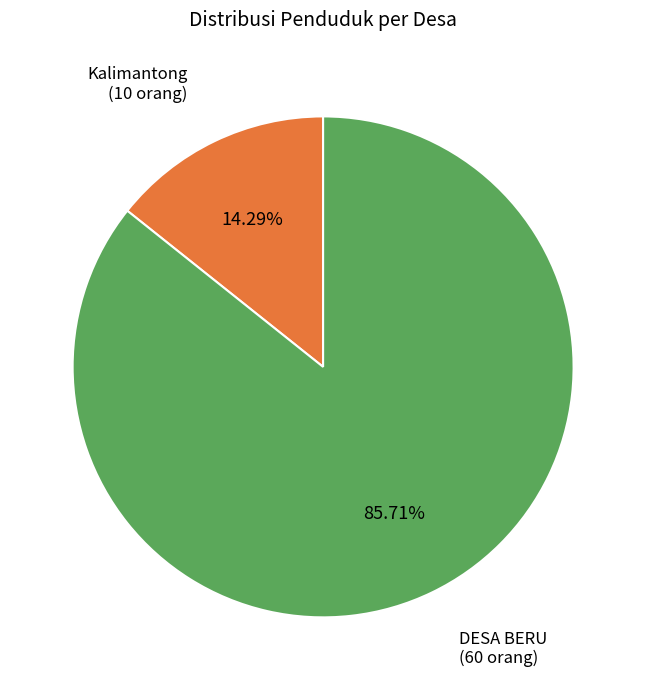

To the nearest percent, what percentage of the pie is Kalimantong?

14%